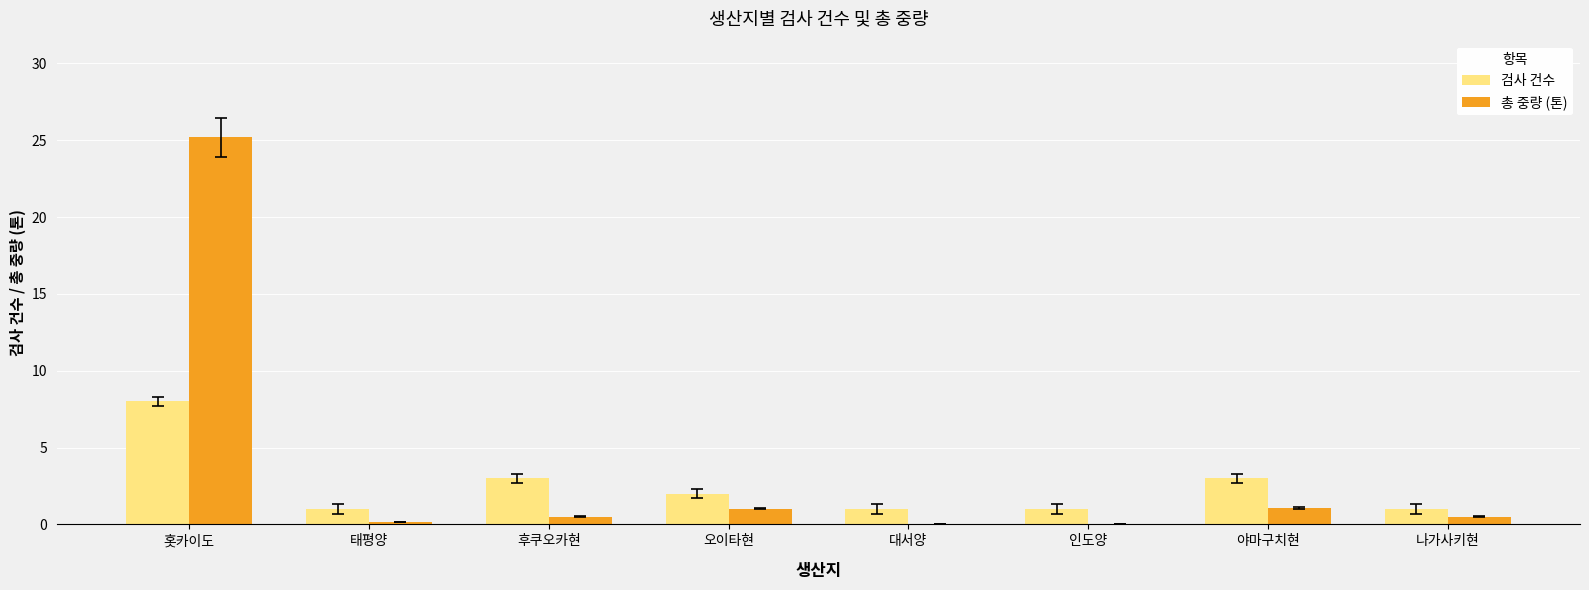

Are the bars grouped side by side (vs. stacked)?

Yes